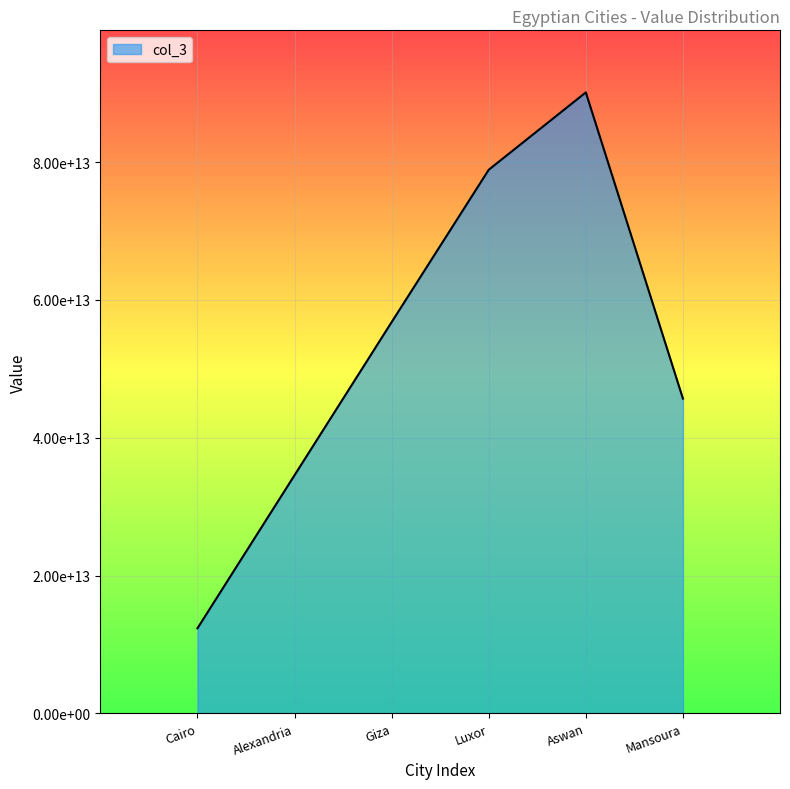

What position from the right is Giza?

4